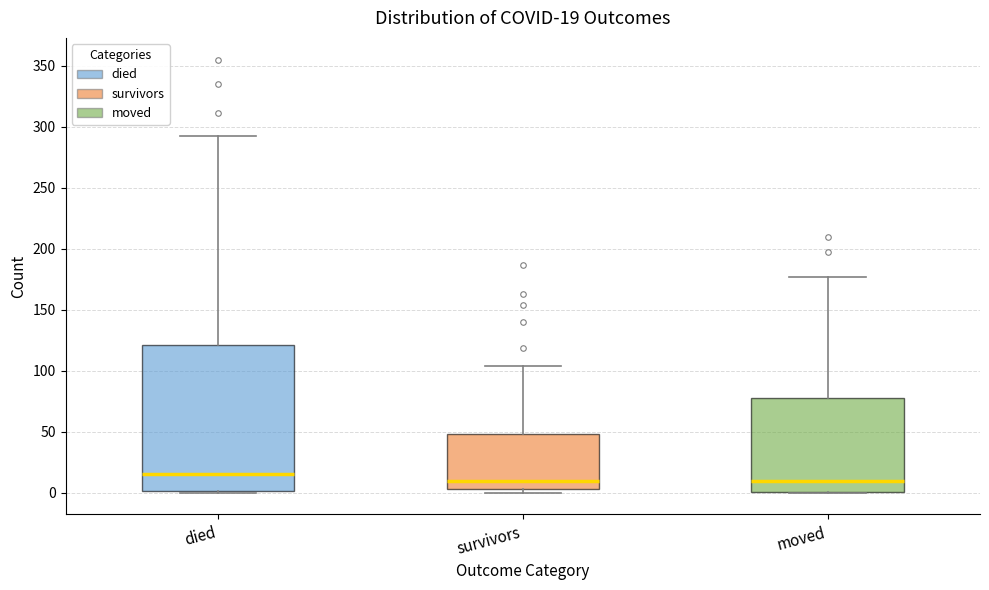

Which box is the tallest, from its lower edge to its upper edge?

died